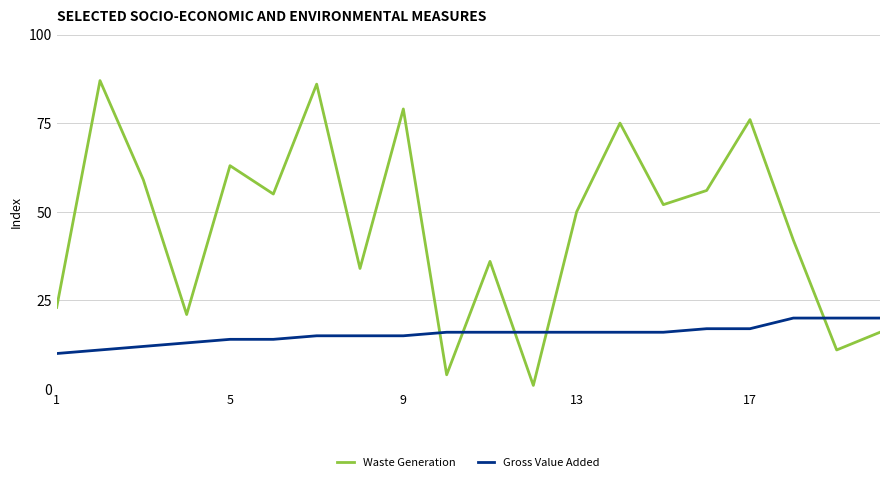

True or false: Waste Generation and Gross Value Added cross at least once.

True